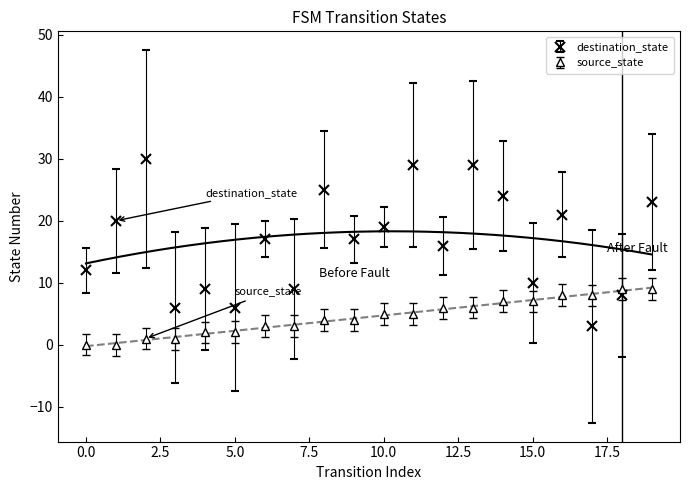

How many categories are shown in the chart?

20